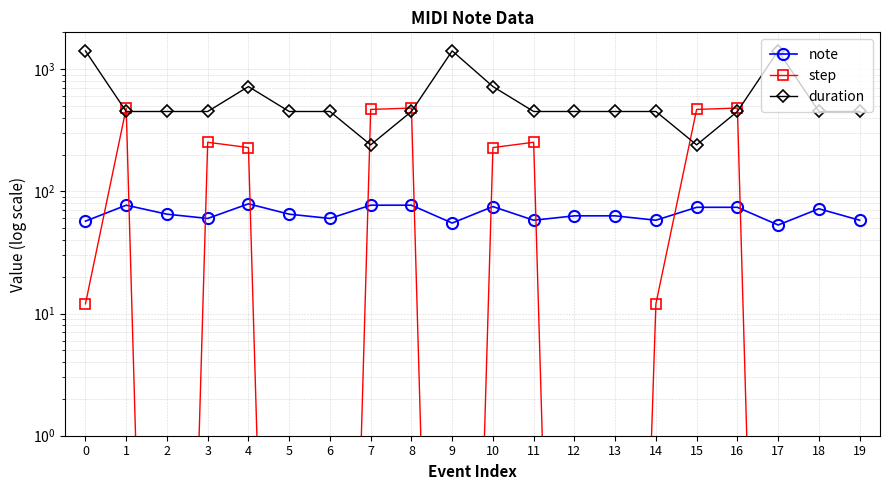

Reading left to right, what are all the values shown in this chart?

note: 0=57.0	1=77.0	2=65.0	3=60.0	4=79.0	5=65.0	6=60.0	7=77.0	8=77.0	9=55.0	10=75.0	11=58.0	12=63.0	13=63.0	14=58.0	15=74.0	16=74.0	17=53.0	18=72.0	19=58.0
step: 0=12.0	1=480.0	2=0.0	3=252.0	4=228.0	5=0.0	6=0.0	7=468.0	8=480.0	9=0.0	10=228.0	11=252.0	12=0.0	13=0.0	14=12.0	15=468.0	16=480.0	17=0.0	18=0.0	19=0.0
duration: 0=1410.0	1=450.0	2=450.0	3=450.0	4=720.0	5=450.0	6=450.0	7=240.0	8=450.0	9=1410.0	10=720.0	11=450.0	12=450.0	13=450.0	14=450.0	15=240.0	16=450.0	17=1410.0	18=450.0	19=450.0